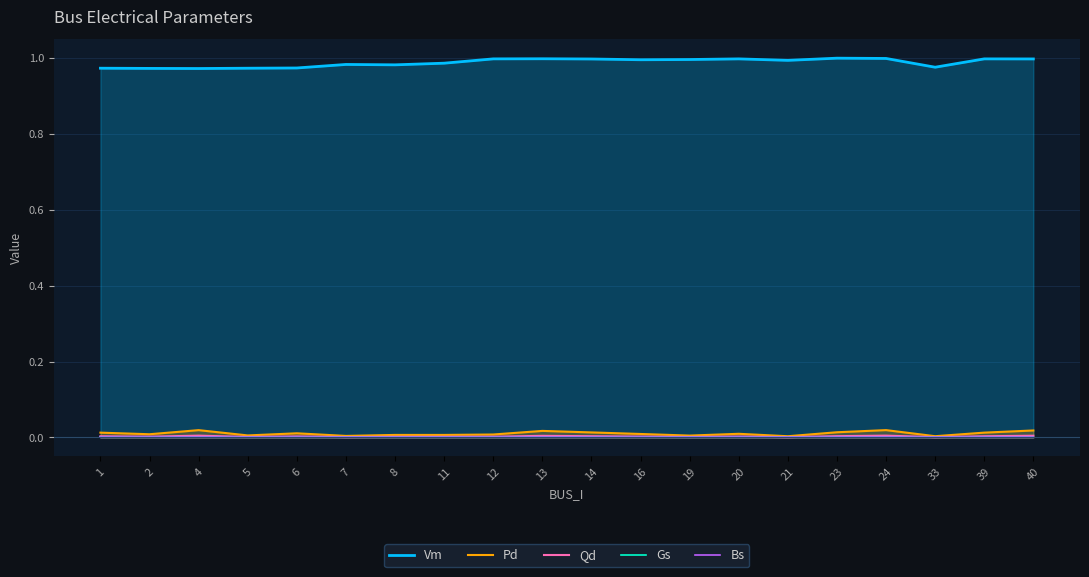

What is the total value across all series at 16?

1.0